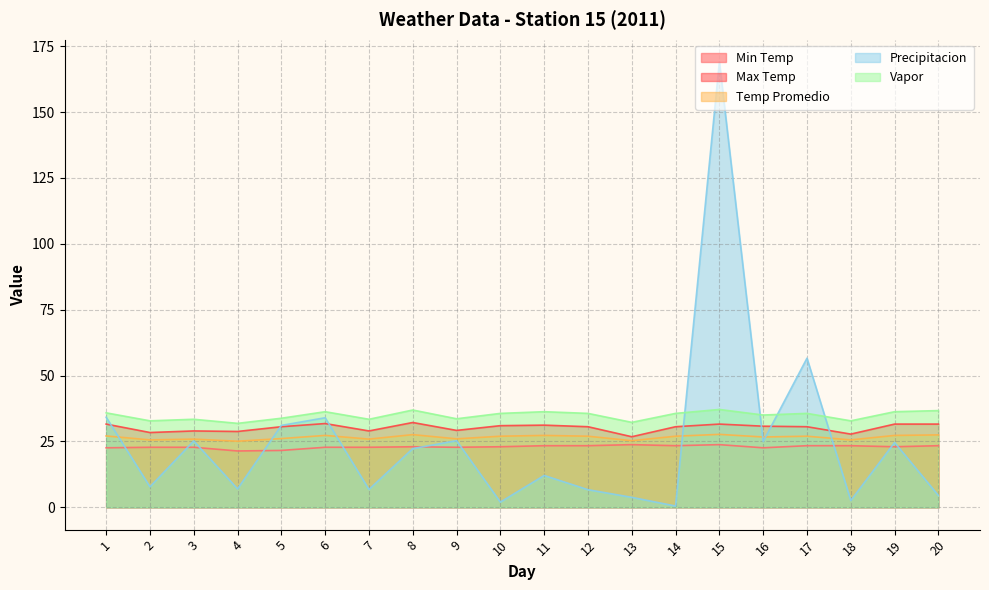

What is the sum of the Vapor values at 12 and 13?

67.9